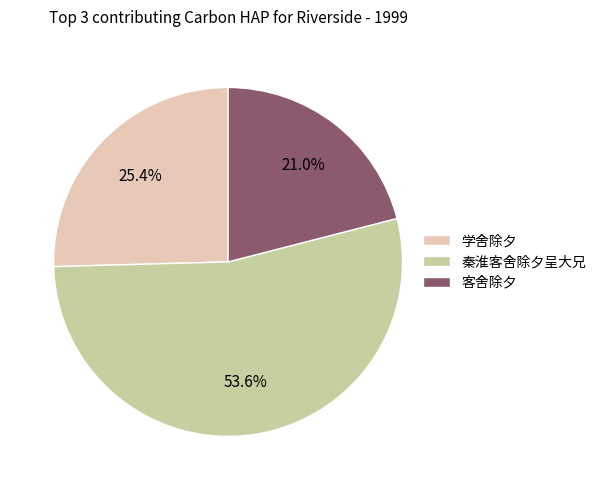

True or false: 秦淮客舍除夕呈大兄 accounts for 54% of the total.

True